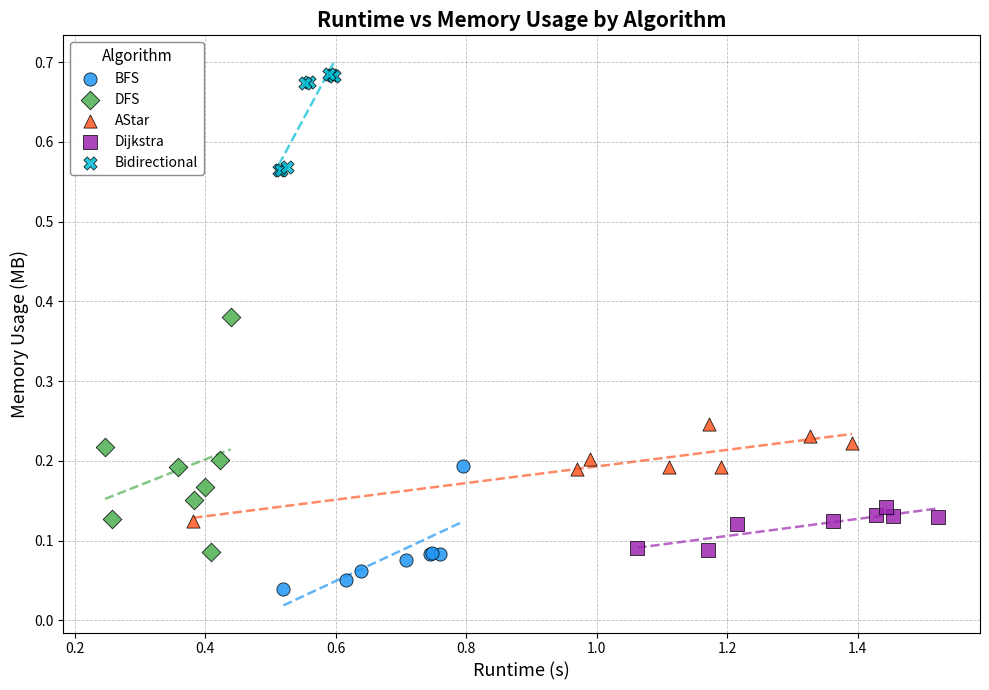

Which series reaches the minimum Y coordinate?

BFS